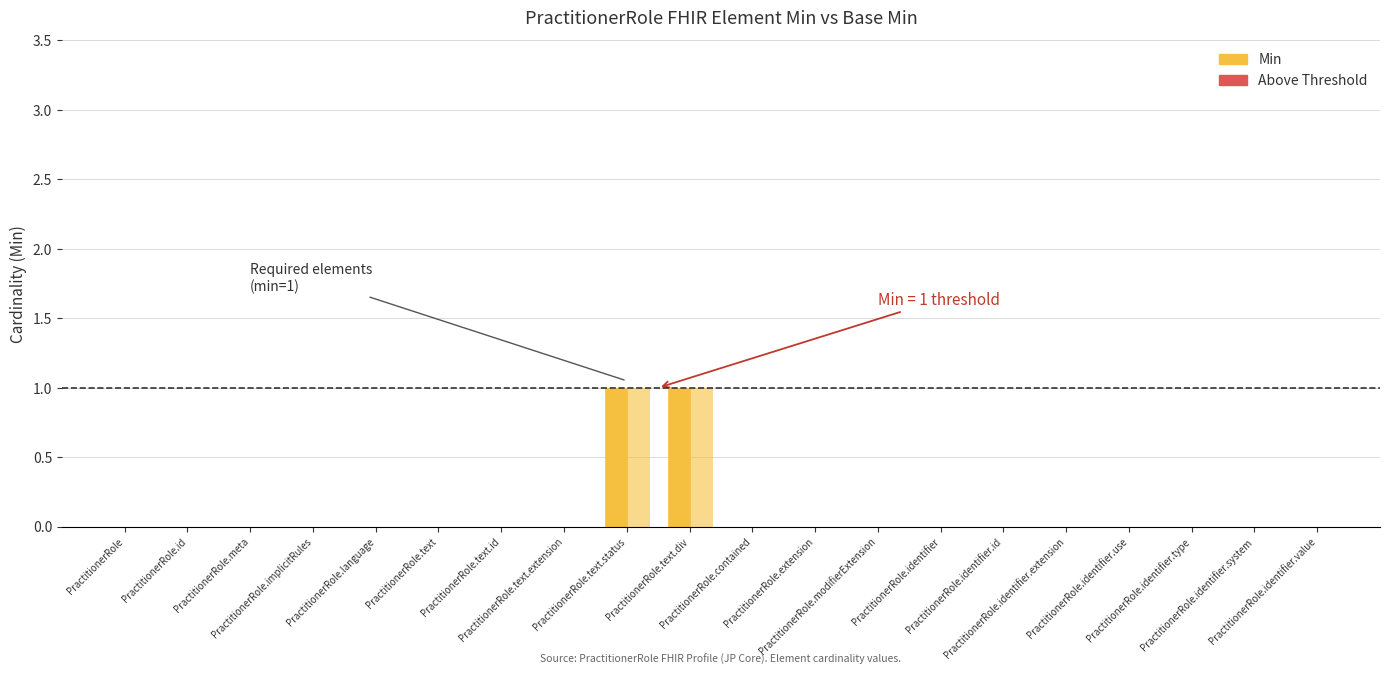

How many groups of bars are there?

20